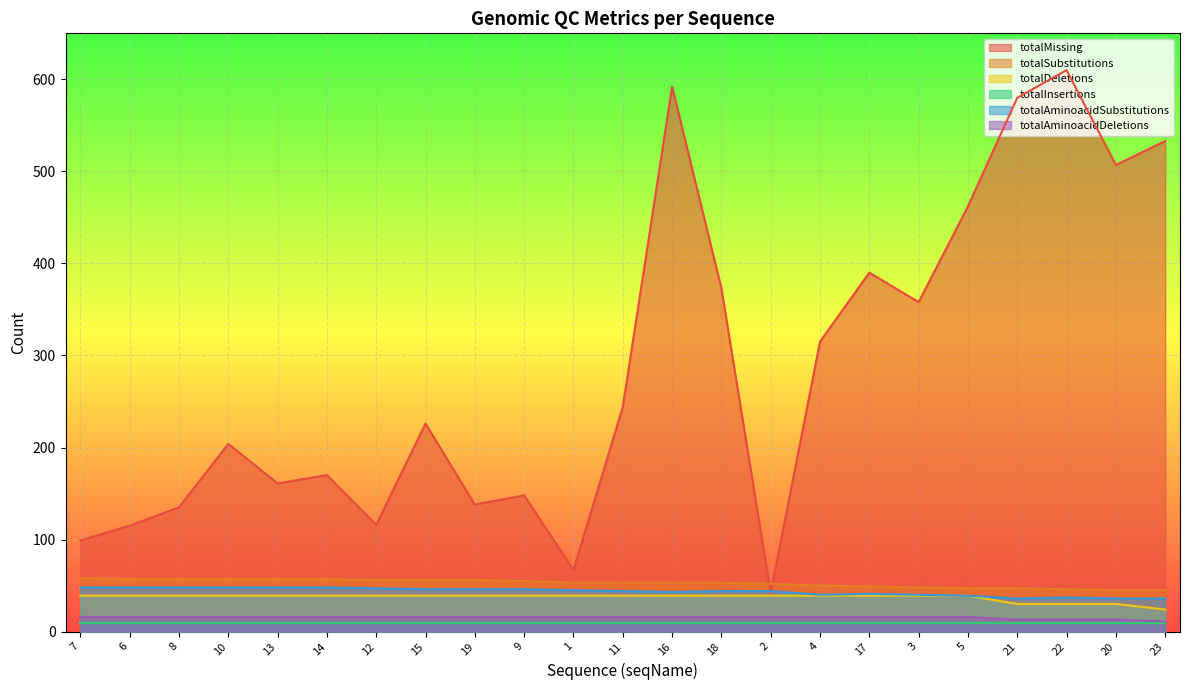

What is the label of the 20th point from the left?

21